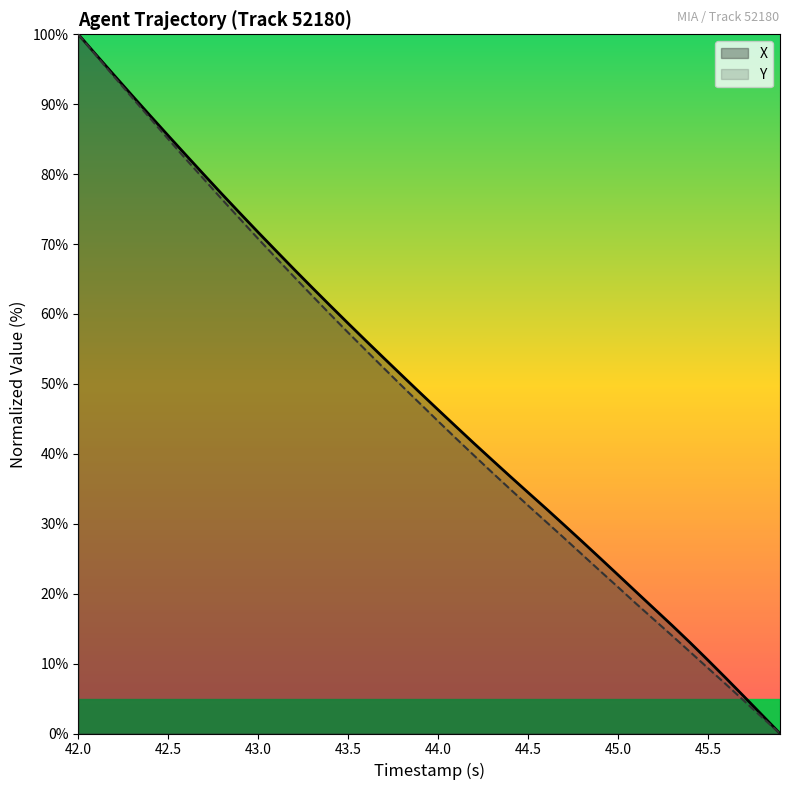

What is the highest value of the Y series?

100.0